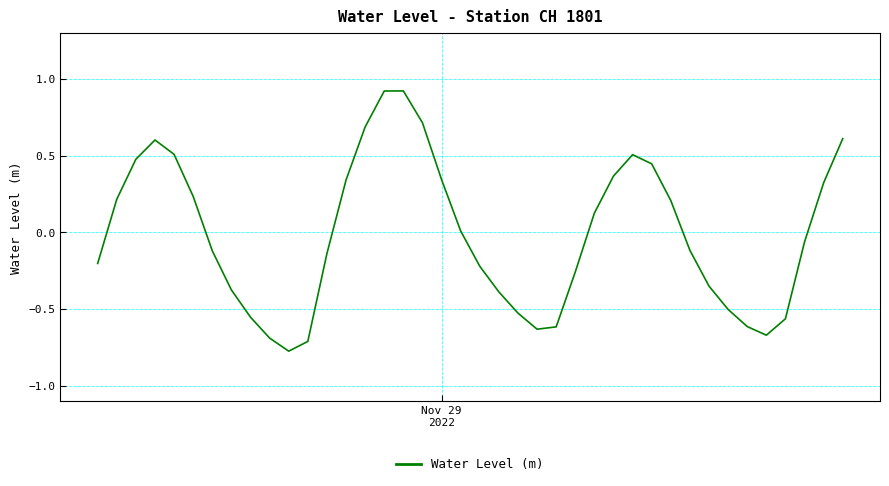

What is the maximum value shown in the chart?

0.9